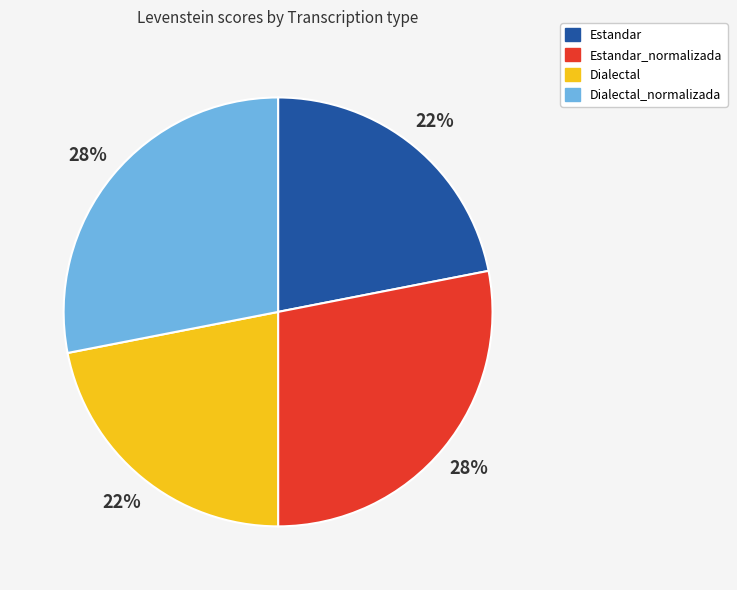

How many slices are in this pie chart?

4